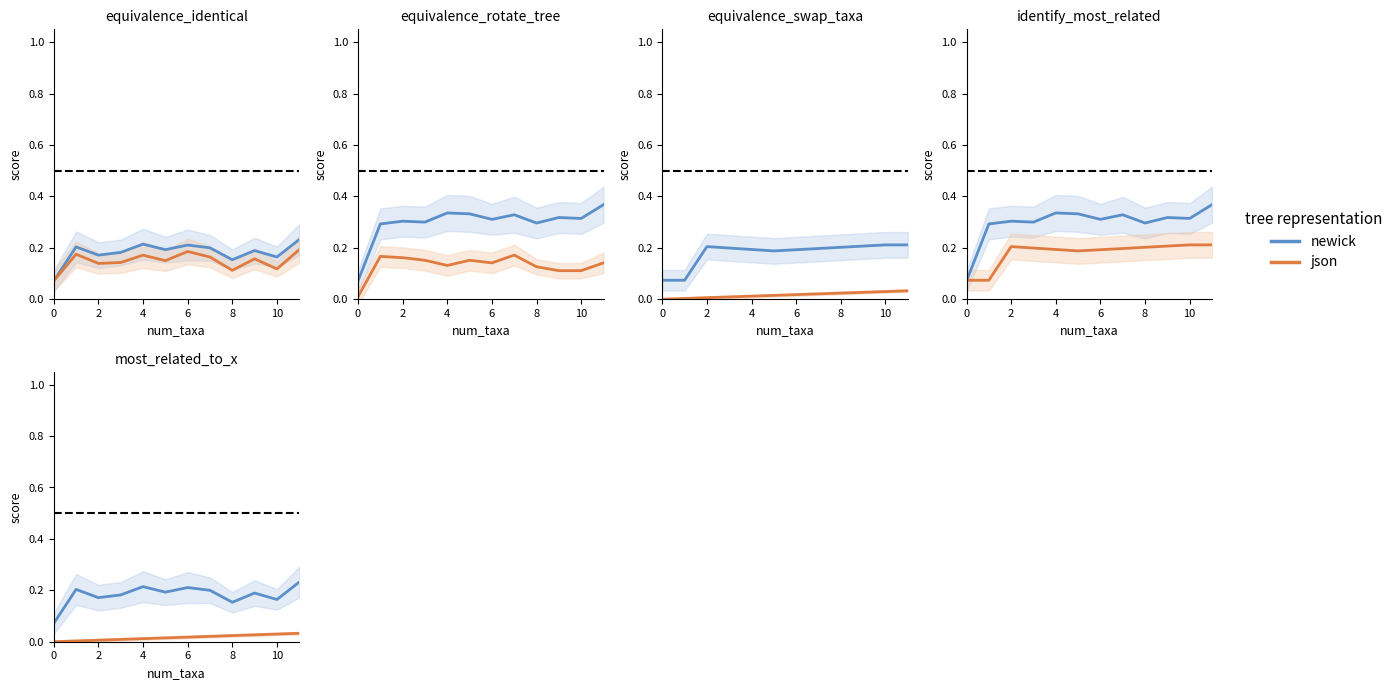

The newick series shows 0.1 at 0. True or false?

False